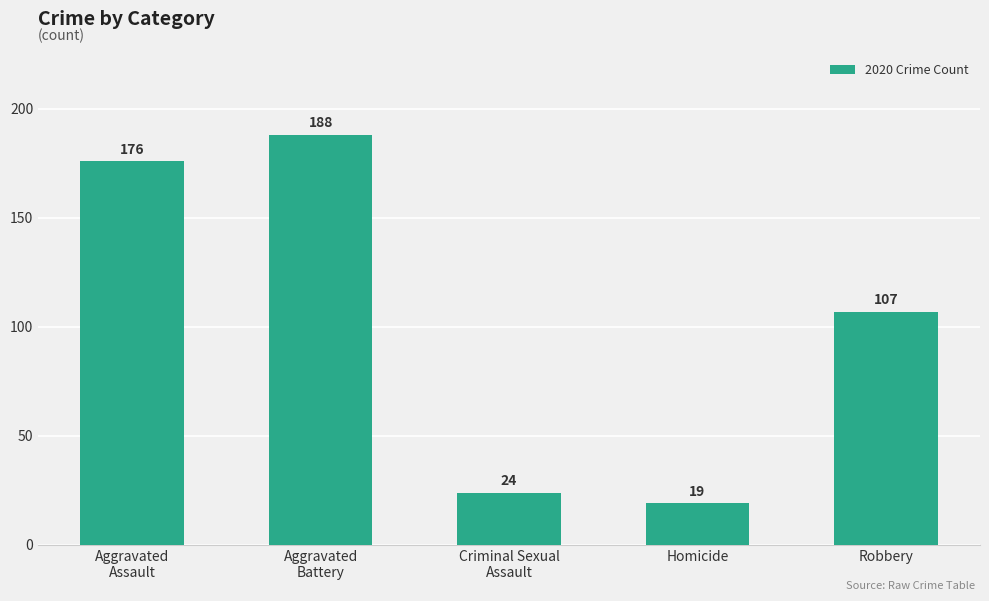

What is the ratio of the value at Aggravated
Battery to the value at Robbery?

1.8